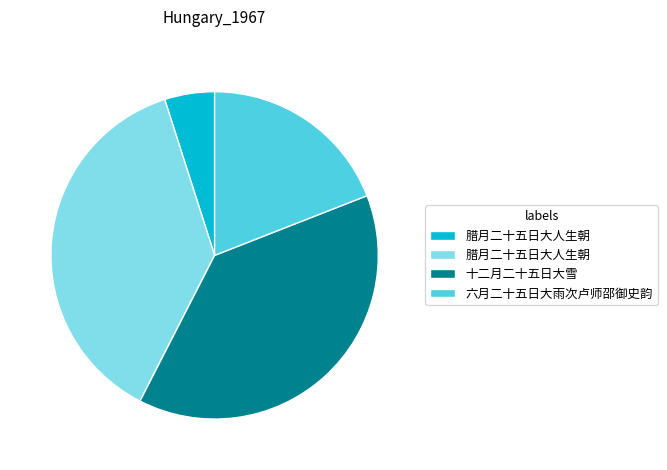

Is there a majority slice in this chart?

No